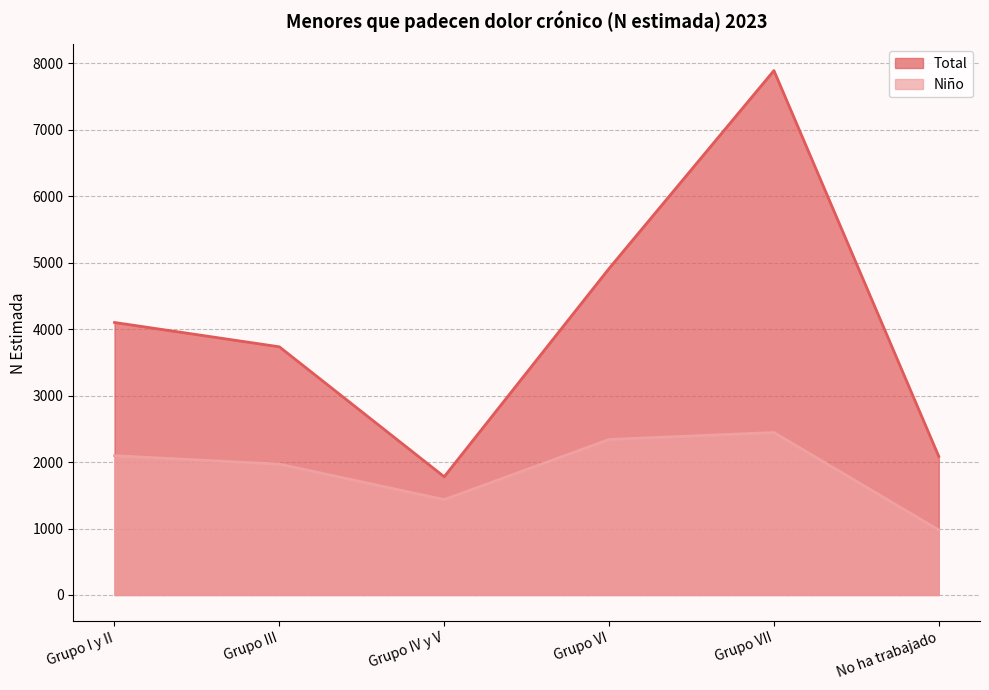

Count the number of categories in the chart.

6